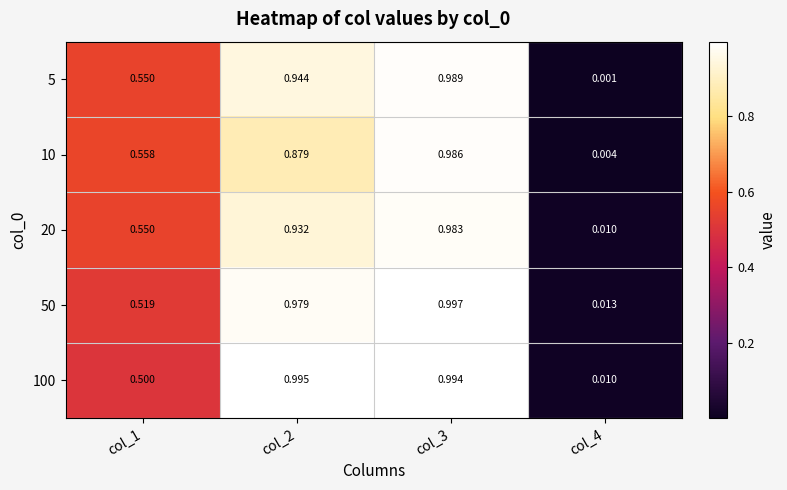

At which category is the sum across all series the highest?

col_3